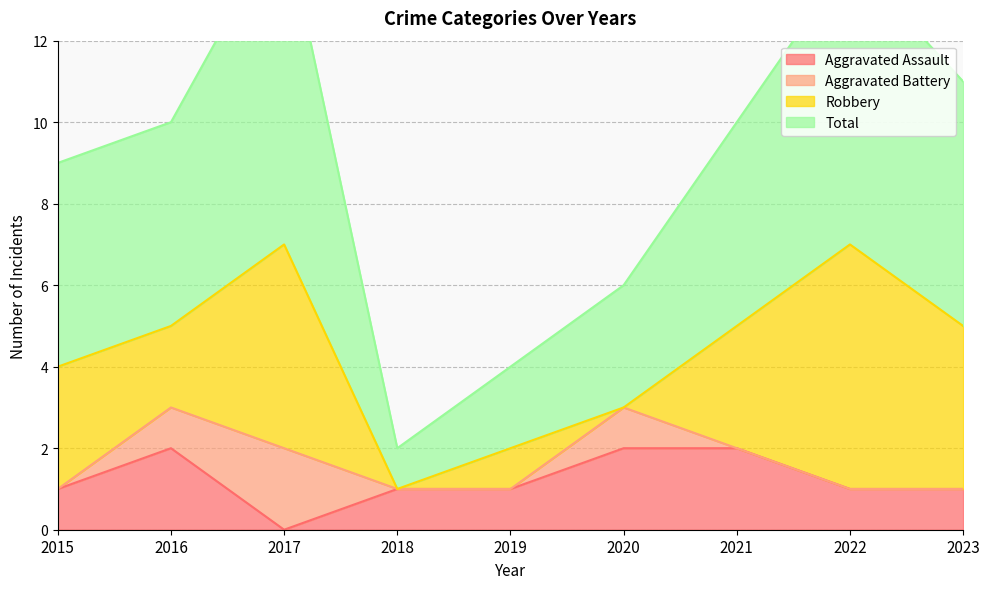

Is it true that Aggravated Assault equals 2 at 2015?

False